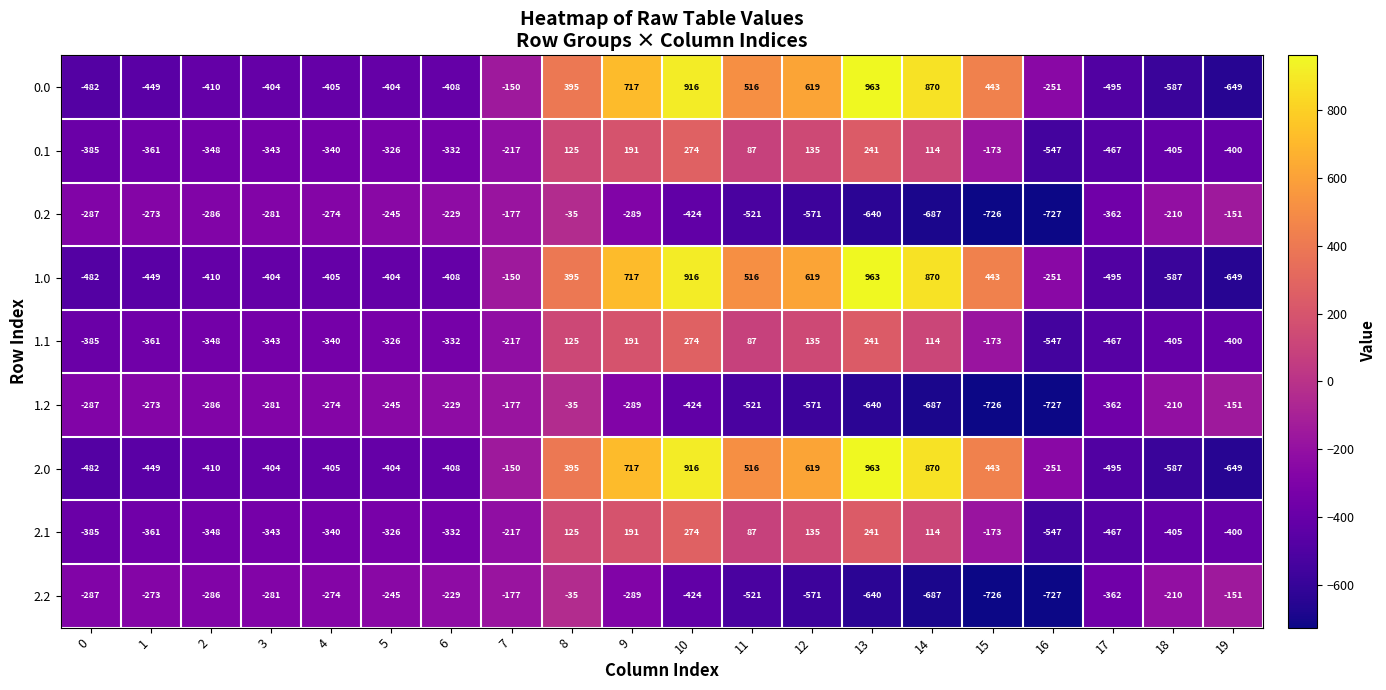

What is the highest value of the 2.1 series?

274